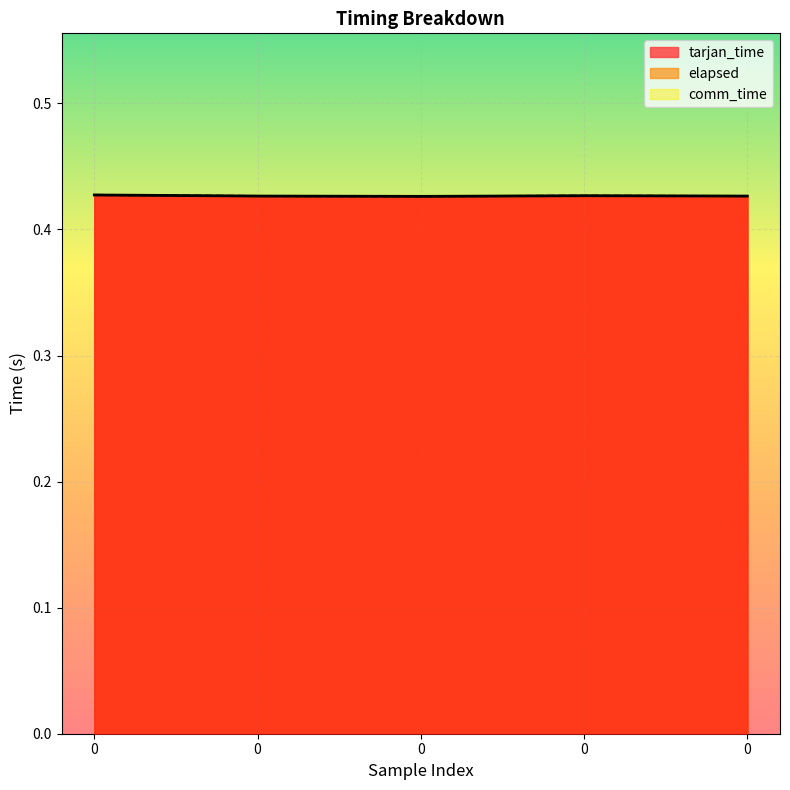

True or false: elapsed and tarjan_time cross at least once.

False